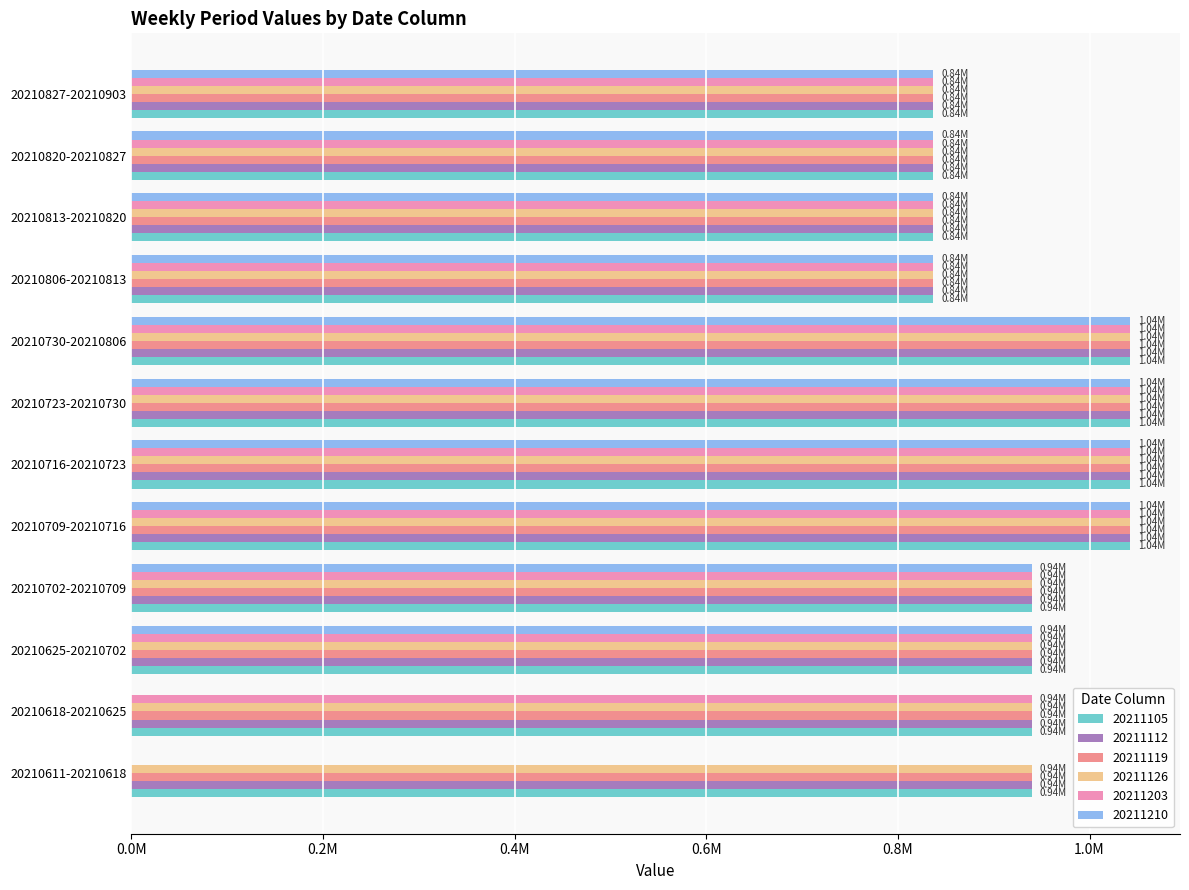

What position from the left is 20210618-20210625?

2